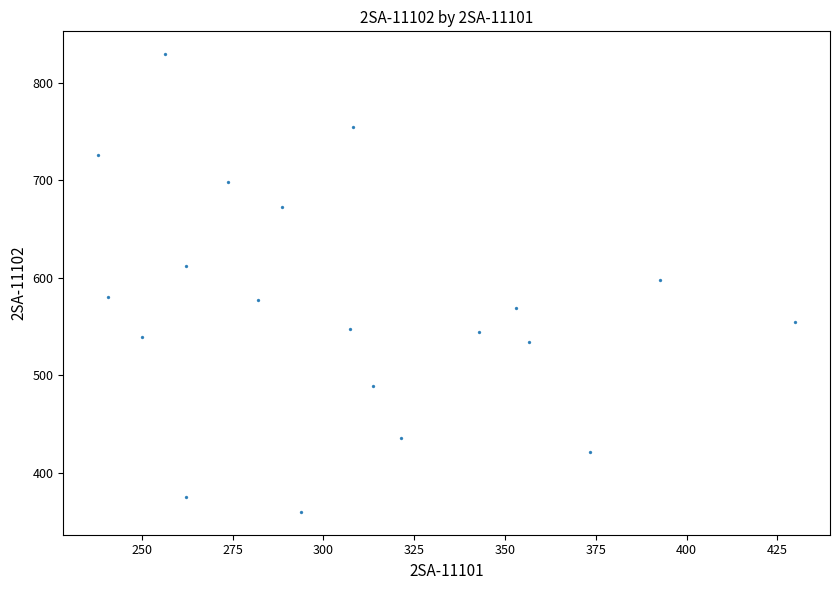

What is the range of X values (max minus min)?

192.0